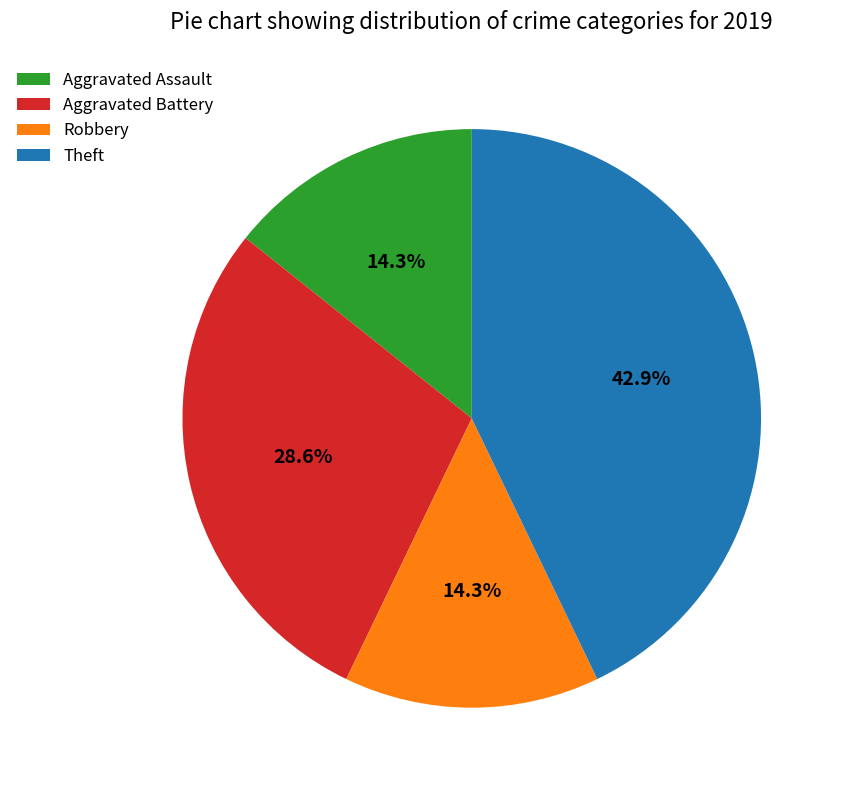

How many segments does this pie chart have?

4